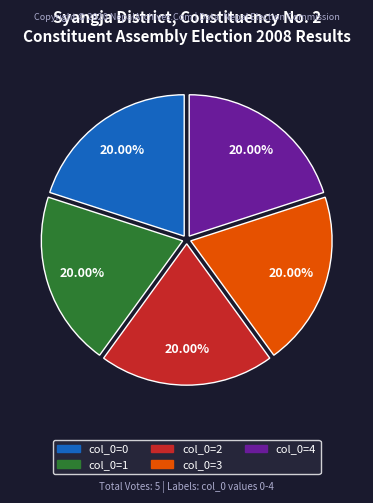

Is there a majority slice in this chart?

No